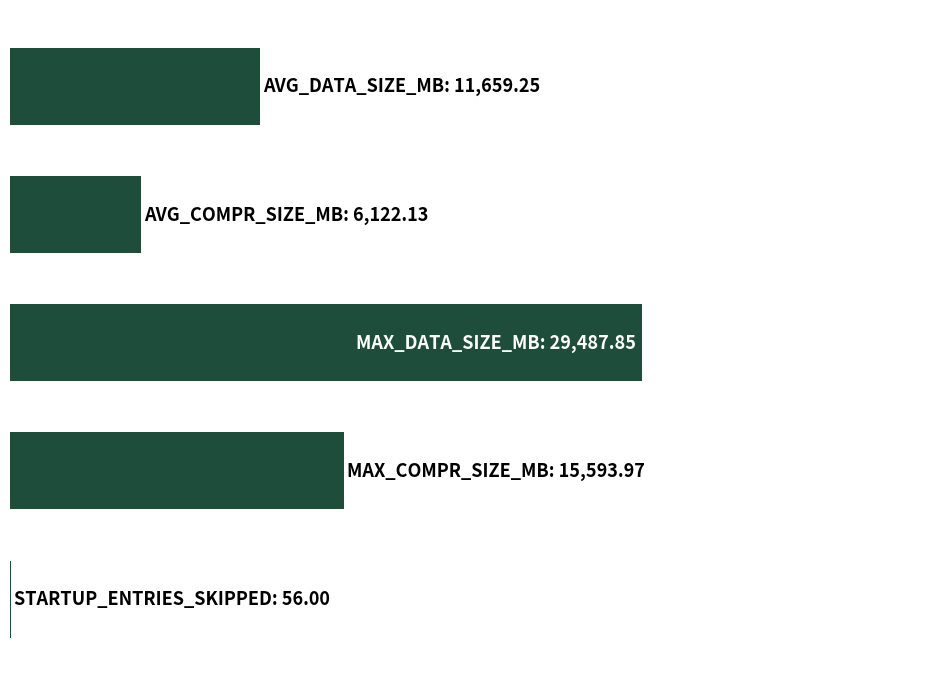

Are the bars horizontal?

Yes